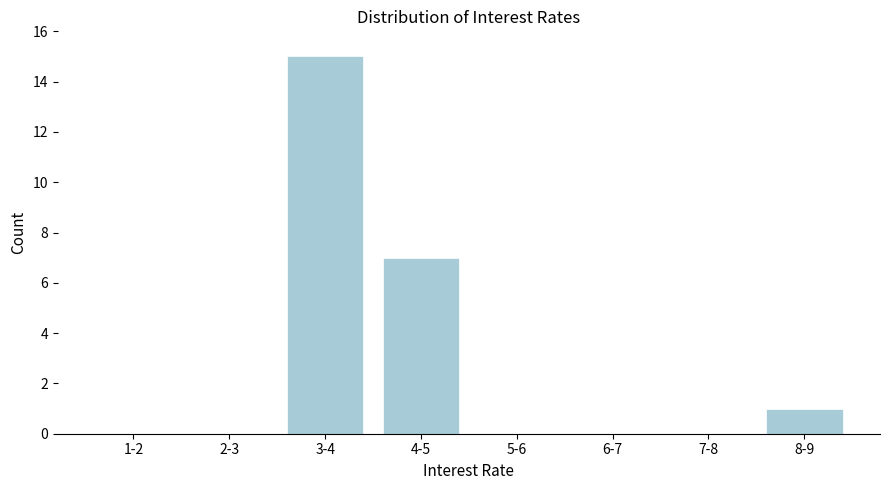

Reading left to right, list all the values displayed in this chart.

1-2=0	2-3=0	3-4=15	4-5=7	5-6=0	6-7=0	7-8=0	8-9=1